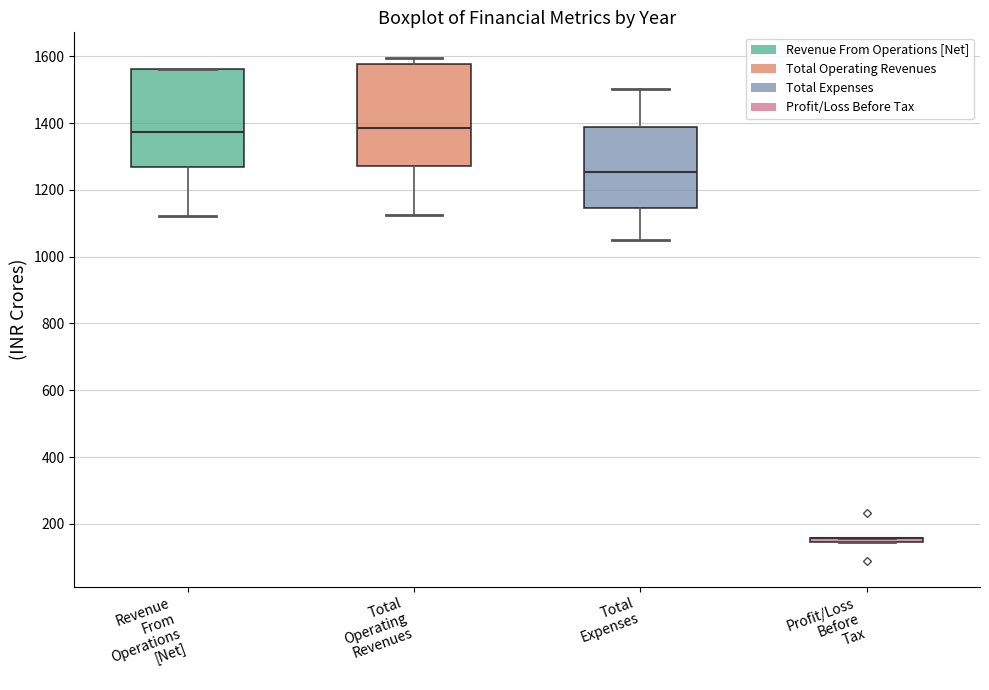

Where is the lower edge of the box for Profit/Loss Before Tax on the y-axis? The values are not printed on the chart, so give them approximately, as read against the axis.

140